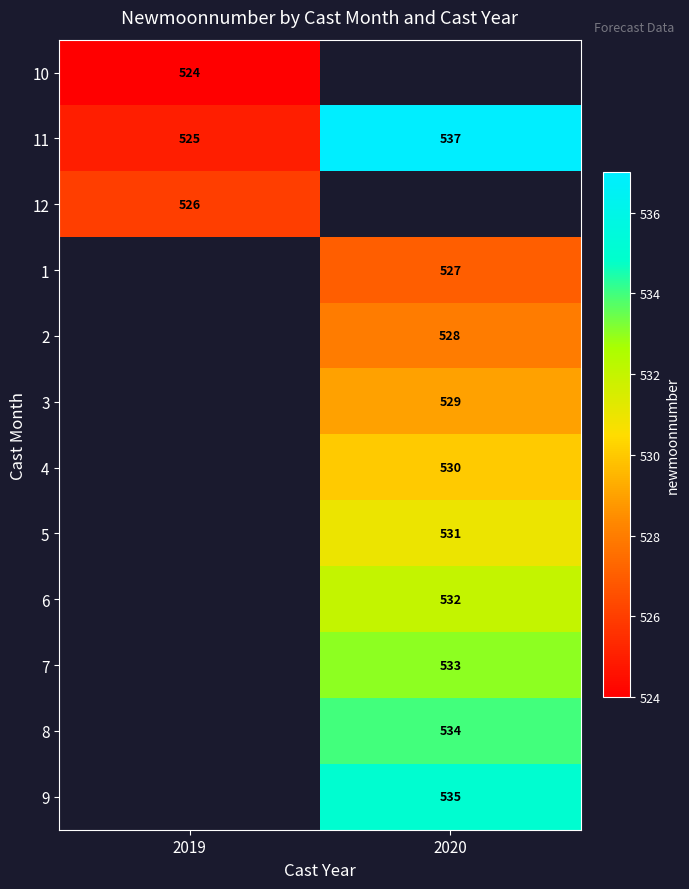

Is it true that 10 equals 524 at 2019?

True